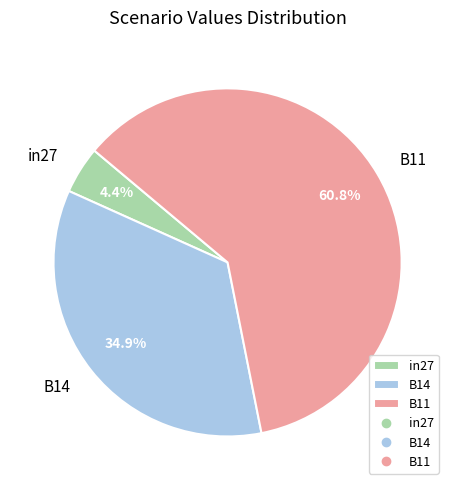

Between B14 and B11, which is larger?

B11